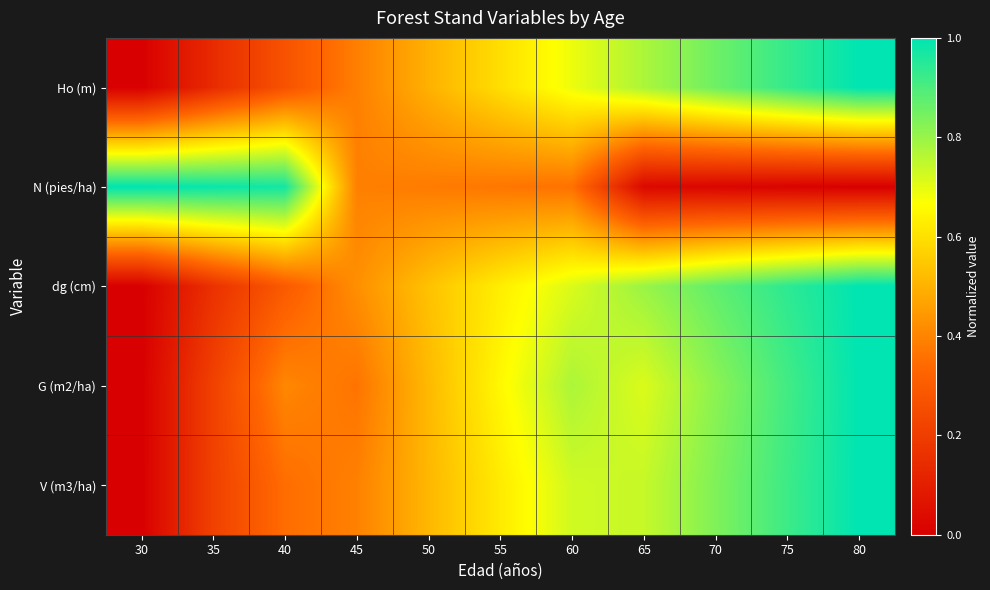

Reading left to right, list all the values displayed in this chart.

Ho (m): 30=0.0	35=0.1	40=0.3	45=0.4	50=0.5	55=0.6	60=0.7	65=0.8	70=0.9	75=0.9	80=1.0
N (pies/ha): 30=1.0	35=1.0	40=1.0	45=0.4	50=0.4	55=0.4	60=0.4	65=0.0	70=0.0	75=0.0	80=0.0
dg (cm): 30=0.0	35=0.2	40=0.3	45=0.4	50=0.5	55=0.6	60=0.7	65=0.8	70=0.9	75=0.9	80=1.0
G (m2/ha): 30=0.0	35=0.2	40=0.4	45=0.4	50=0.5	55=0.7	60=0.8	65=0.7	70=0.8	75=0.9	80=1.0
V (m3/ha): 30=0.0	35=0.2	40=0.3	45=0.4	50=0.5	55=0.6	60=0.7	65=0.7	70=0.8	75=0.9	80=1.0